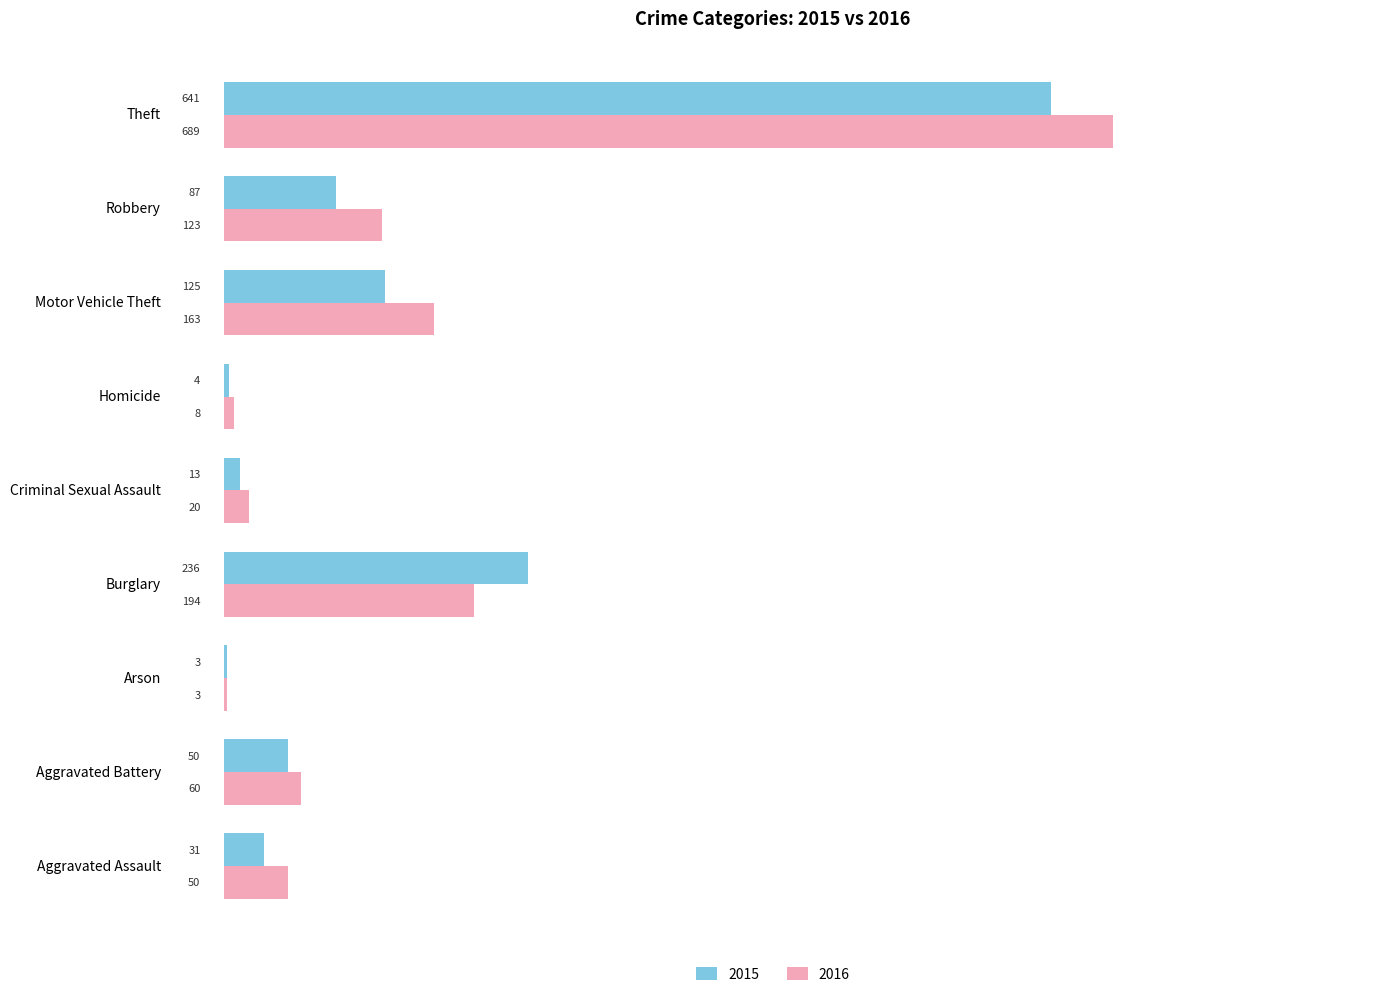

Between Criminal Sexual Assault and Homicide, which series saw the biggest shift?

2016